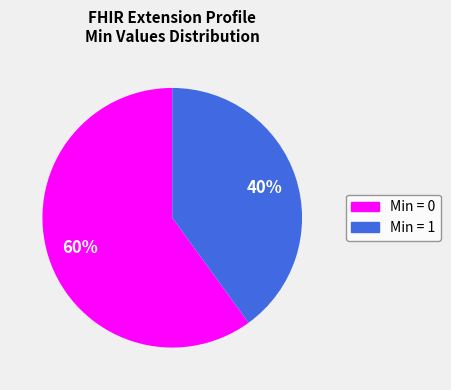

Does any single category account for the majority?

Yes